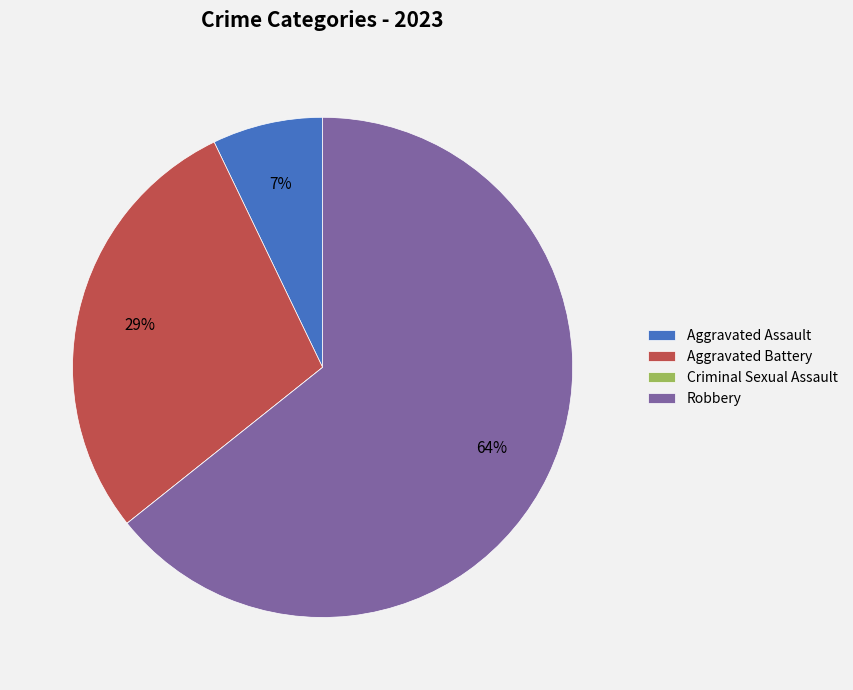

Does any single category account for the majority?

Yes